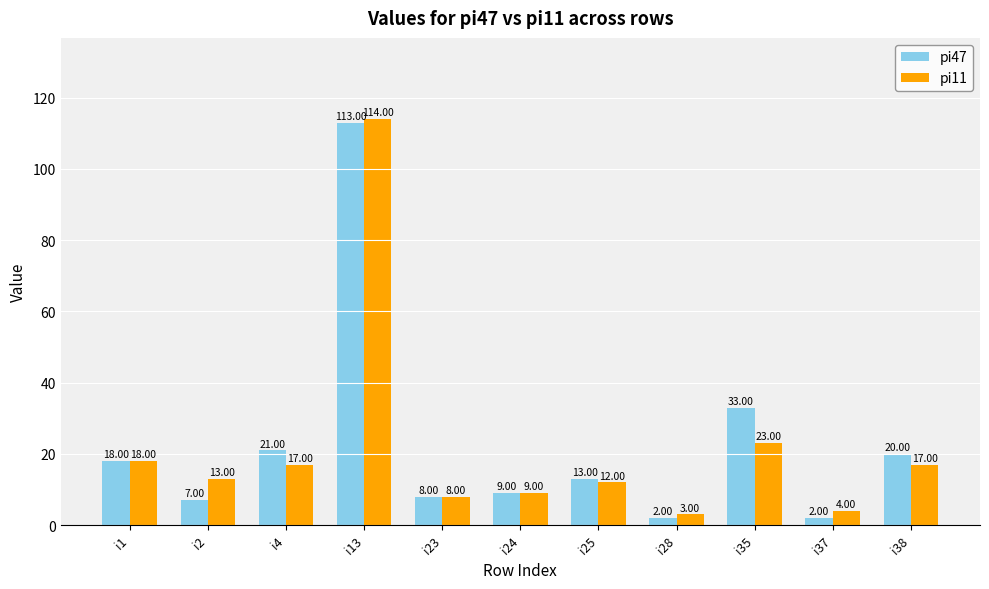

Reading left to right, transcribe all the data shown in this chart.

pi47: 18	7	21	113	8	9	13	2	33	2	20
pi11: 18	13	17	114	8	9	12	3	23	4	17